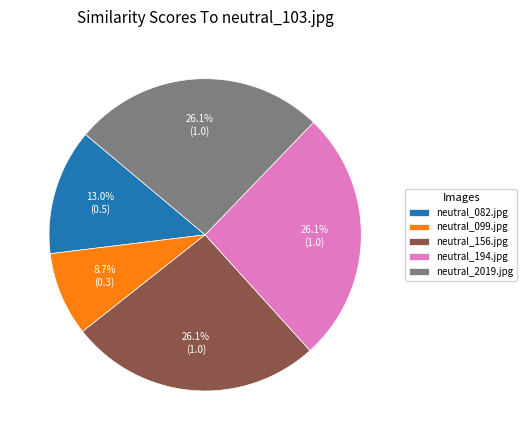

Is the sum of neutral_082.jpg and neutral_099.jpg greater than half?

No